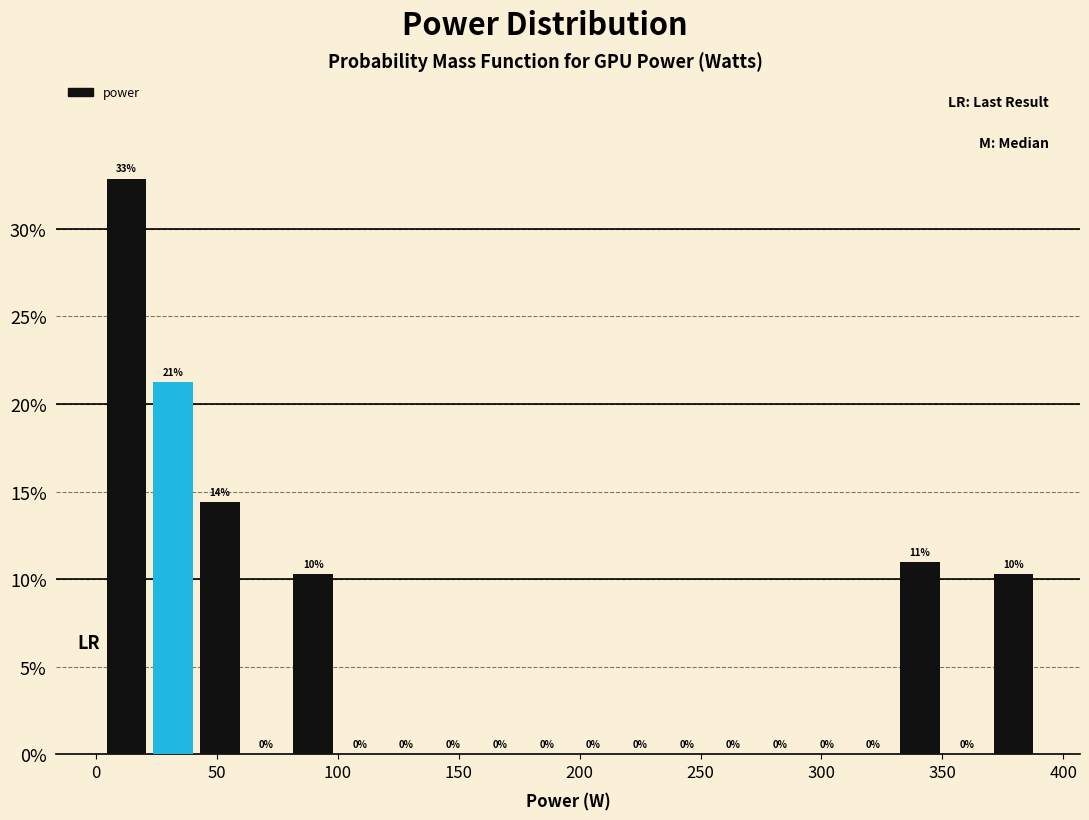

Around what value on the x-axis is the tallest bar? Give the approximate position of its centre, as read against the axis.

15